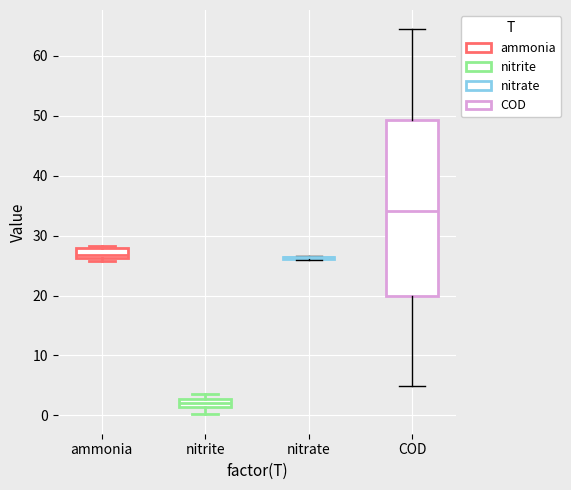

Where is the lower edge of the box for ammonia on the y-axis? The values are not printed on the chart, so give them approximately, as read against the axis.

26